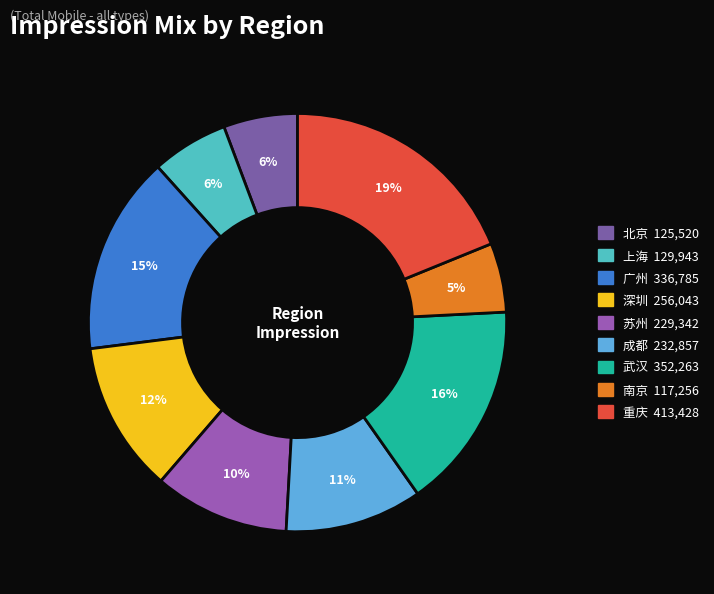

Does 重庆 account for over 50% of the chart?

No